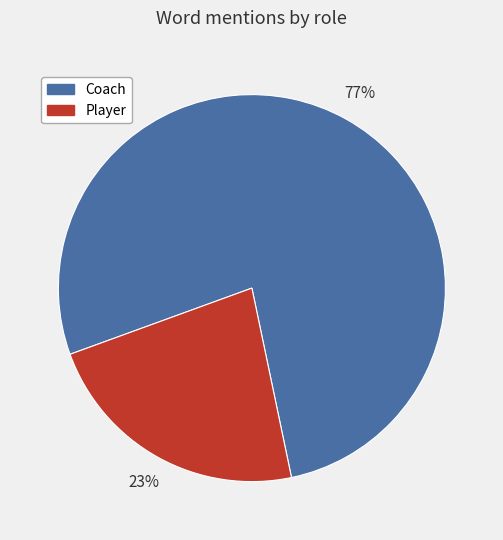

Which category has the biggest portion of the pie?

Coach